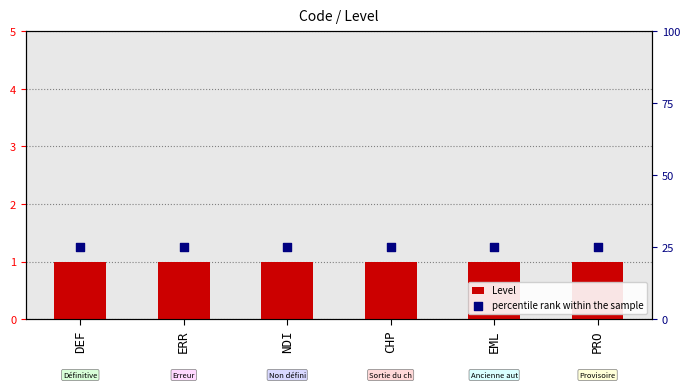

Which series has the largest total across all categories?

percentile rank within the sample